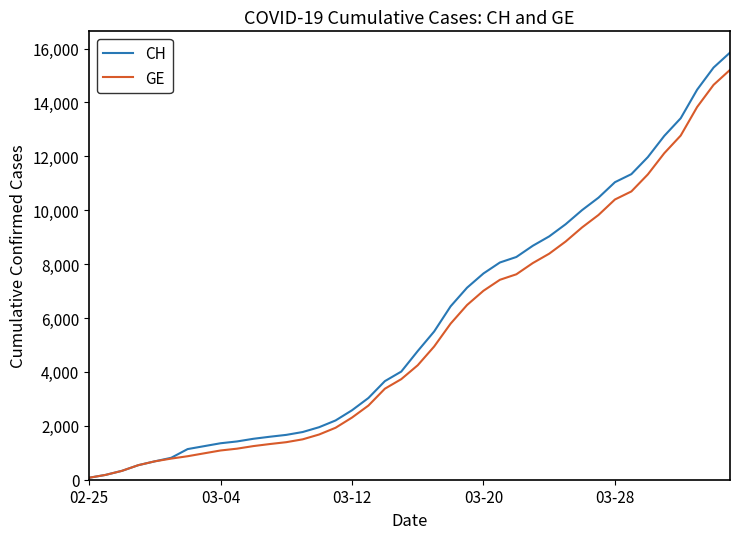

What is the maximum value for GE?

15208